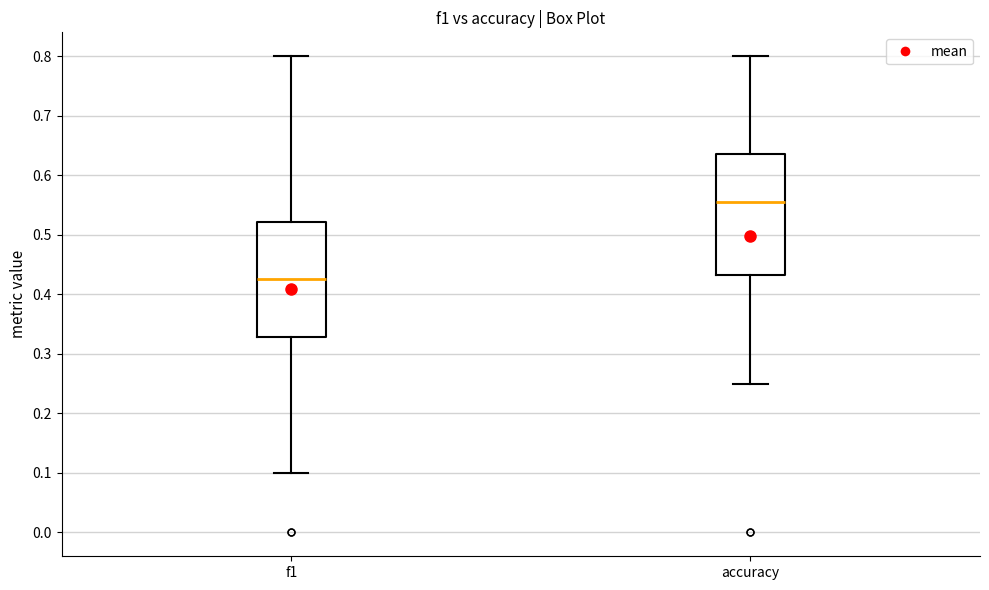

Which box's median line is the highest?

accuracy